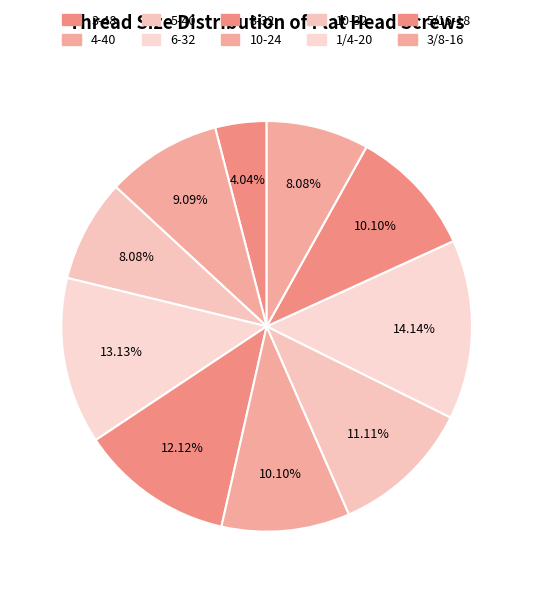

The 1/4-20 slice represents 1% of the pie. True or false?

False